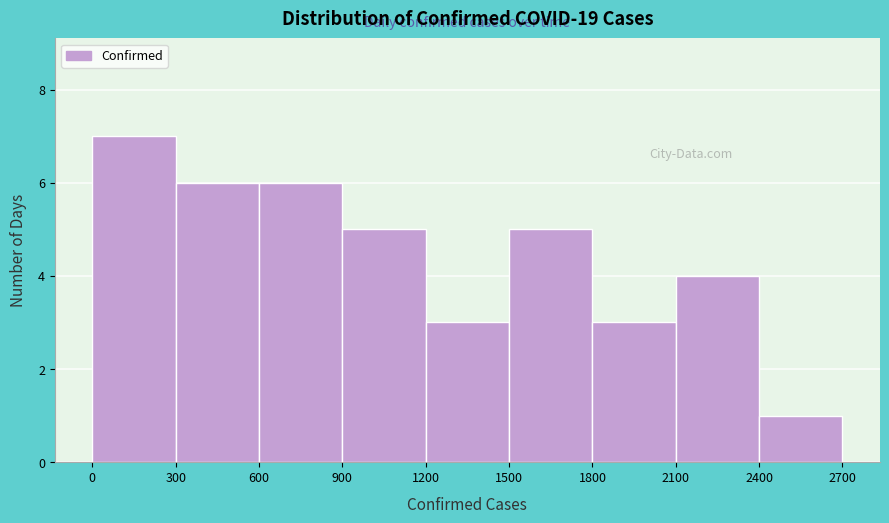

What is the height of the bar covering 2100 to 2400 on the x-axis? The values are not printed on the chart, so give them approximately, as read against the axis.

4